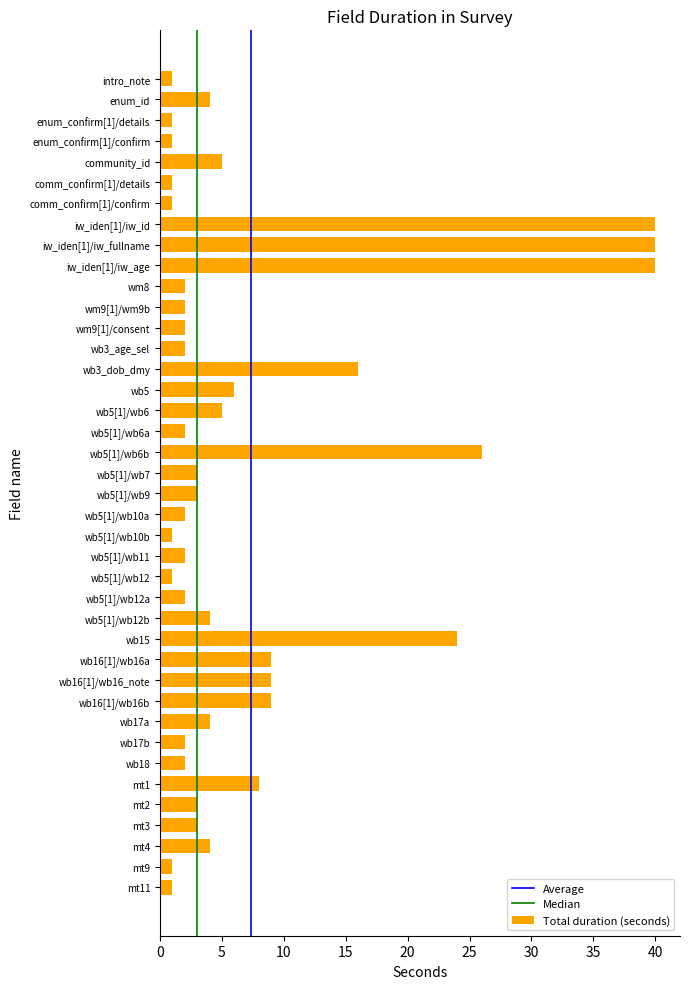

What is the label of the 8th bar from the top?

iw_iden[1]/iw_id